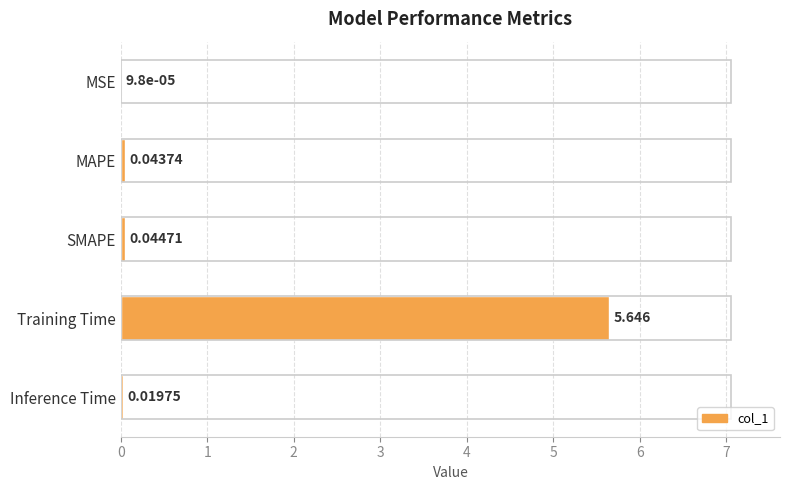

At which category does the chart reach its peak across all series?

Training Time